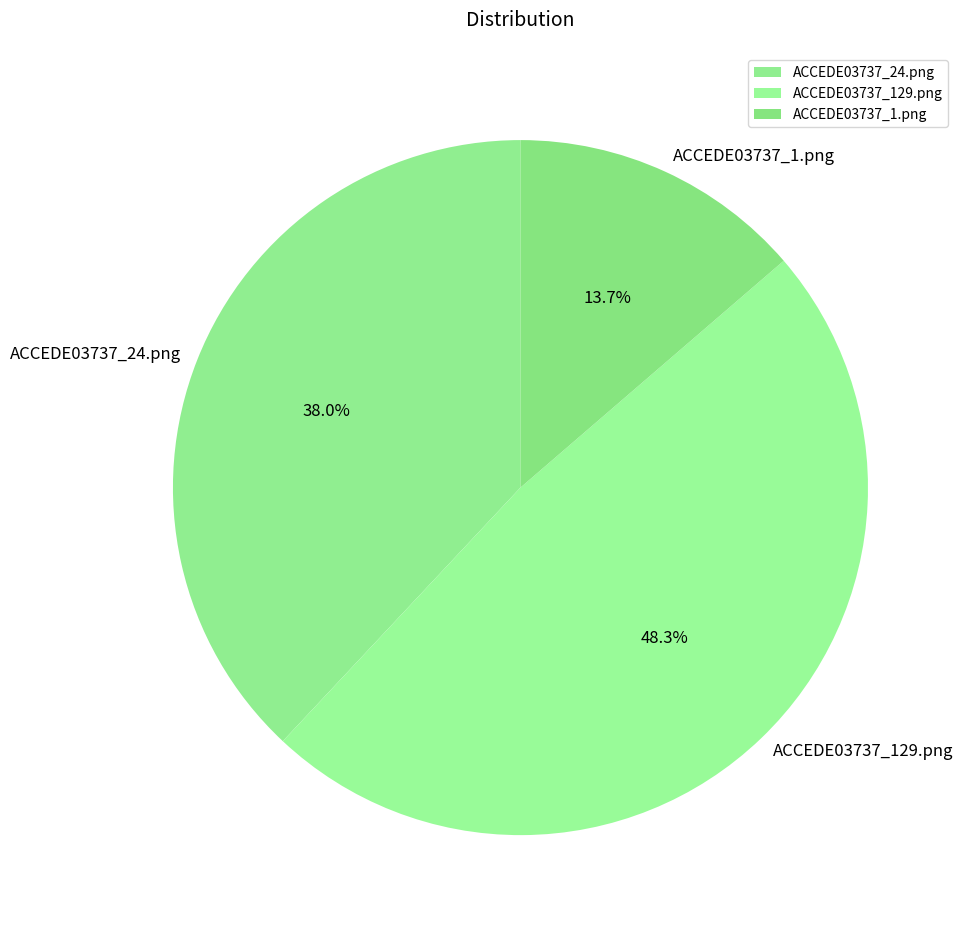

Is it true that ACCEDE03737_1.png is 6% of the pie?

False